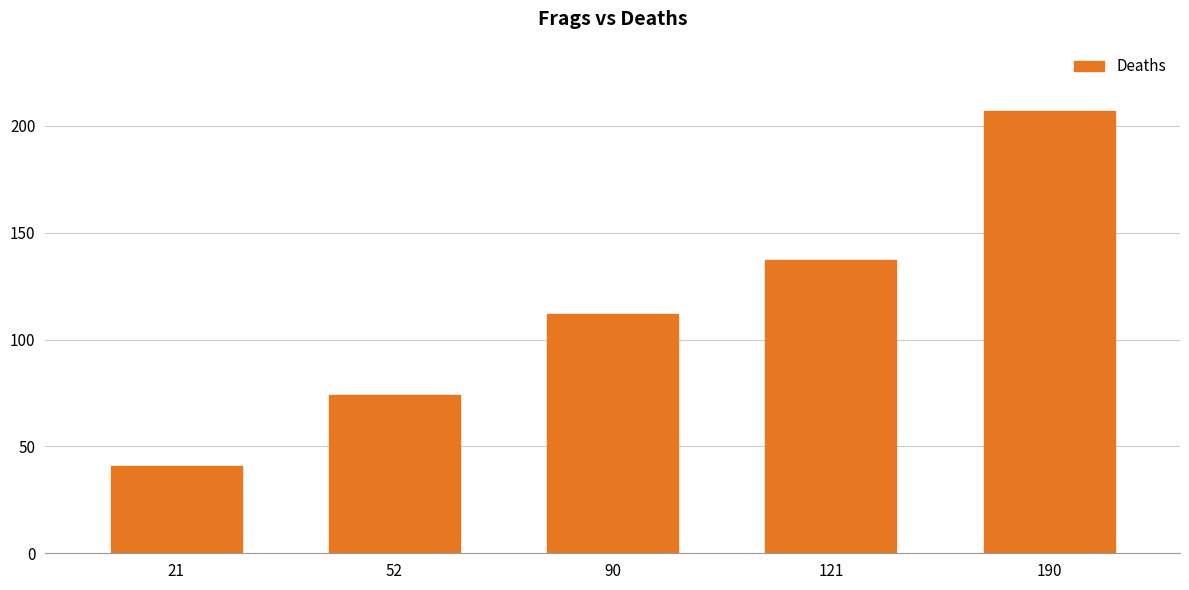

Reading left to right, transcribe all the data shown in this chart.

21=41	52=74	90=112	121=137	190=207